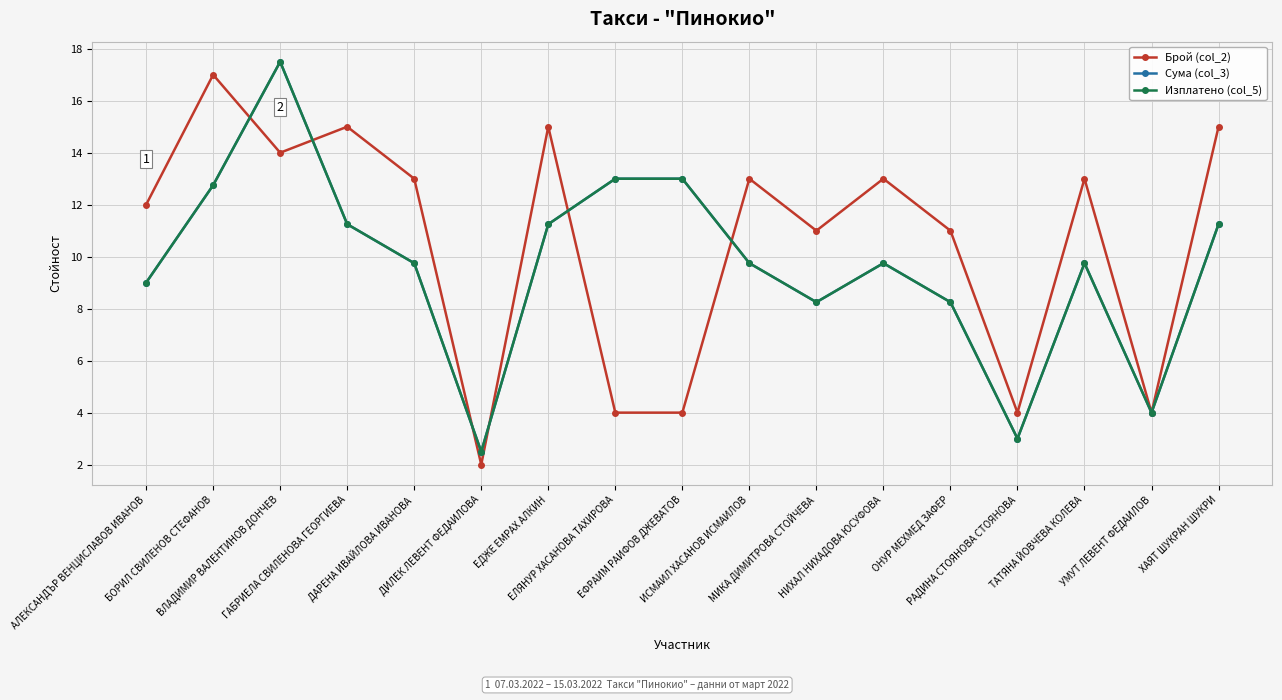

Is this an area chart (filled region under the line)?

No